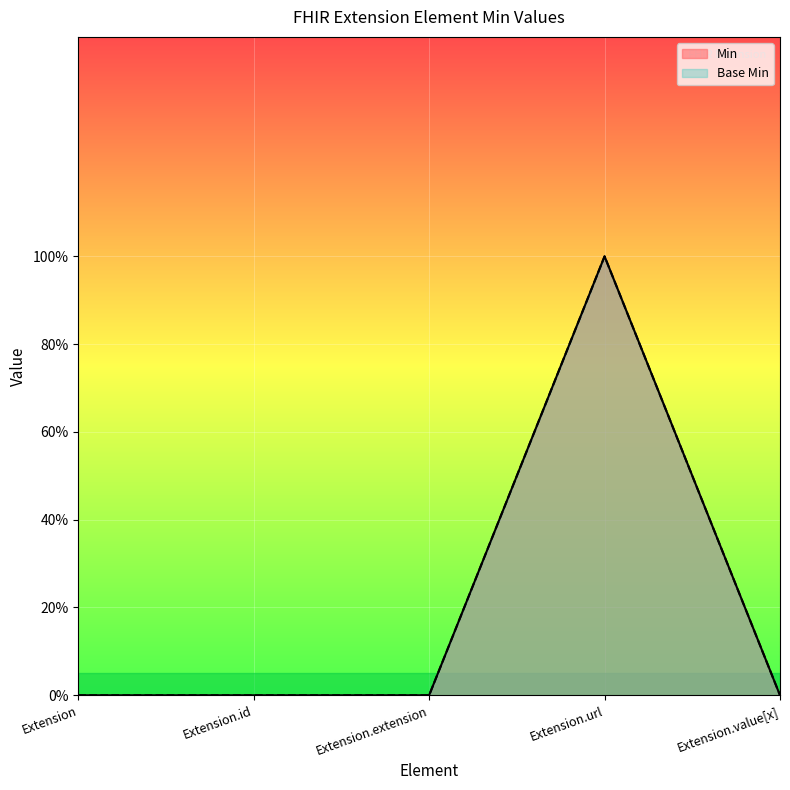

Is it true that Min equals 0 at Extension.extension?

True